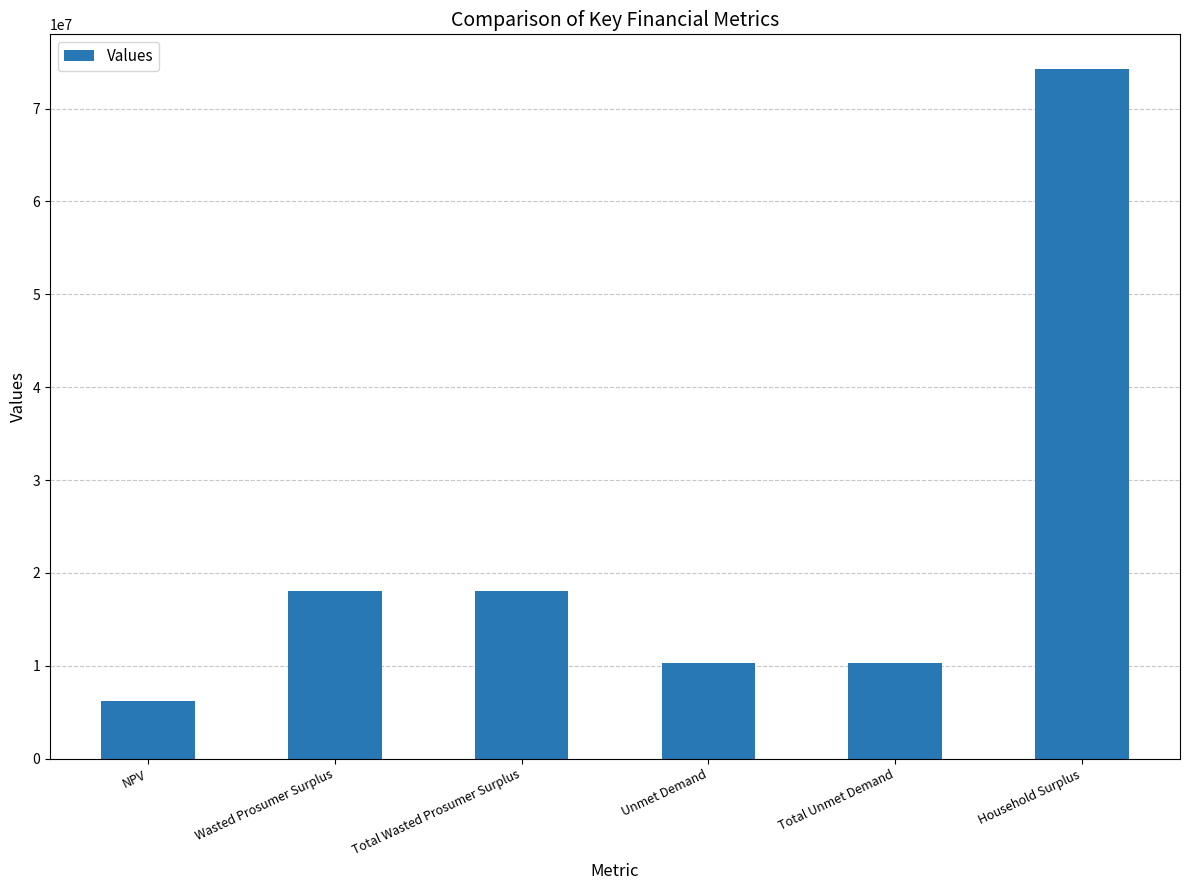

What is the sum of the values at NPV and Total Unmet Demand?

16461211.9